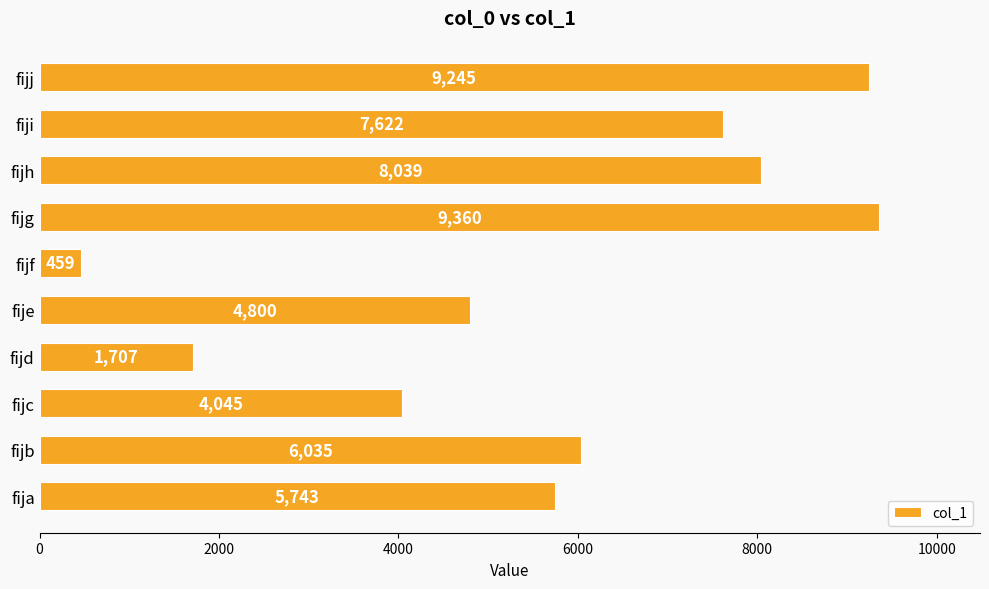

What is the change in value from fijc to fijj?

+5200